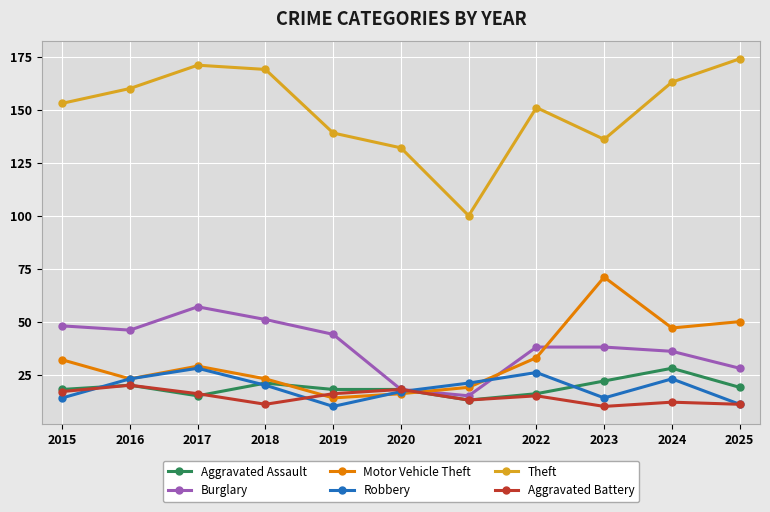

How many intersections are there between Motor Vehicle Theft and Aggravated Assault?

2